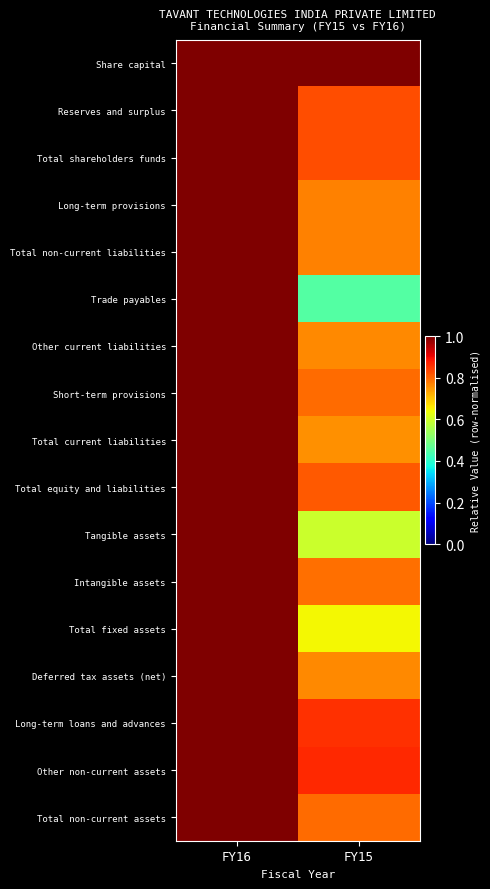

Reading left to right, list all the values displayed in this chart.

Share capital: FY16=1.0	FY15=1.0
Reserves and surplus: FY16=1.0	FY15=0.8
Total shareholders funds: FY16=1.0	FY15=0.8
Long-term provisions: FY16=1.0	FY15=0.8
Total non-current liabilities: FY16=1.0	FY15=0.8
Trade payables: FY16=1.0	FY15=0.5
Other current liabilities: FY16=1.0	FY15=0.8
Short-term provisions: FY16=1.0	FY15=0.8
Total current liabilities: FY16=1.0	FY15=0.8
Total equity and liabilities: FY16=1.0	FY15=0.8
Tangible assets: FY16=1.0	FY15=0.6
Intangible assets: FY16=1.0	FY15=0.8
Total fixed assets: FY16=1.0	FY15=0.6
Deferred tax assets (net): FY16=1.0	FY15=0.8
Long-term loans and advances: FY16=1.0	FY15=0.9
Other non-current assets: FY16=1.0	FY15=0.9
Total non-current assets: FY16=1.0	FY15=0.8